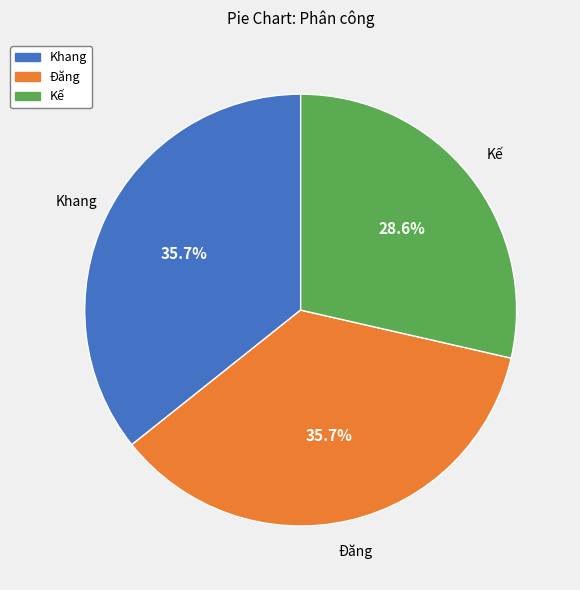

How many segments does this pie chart have?

3